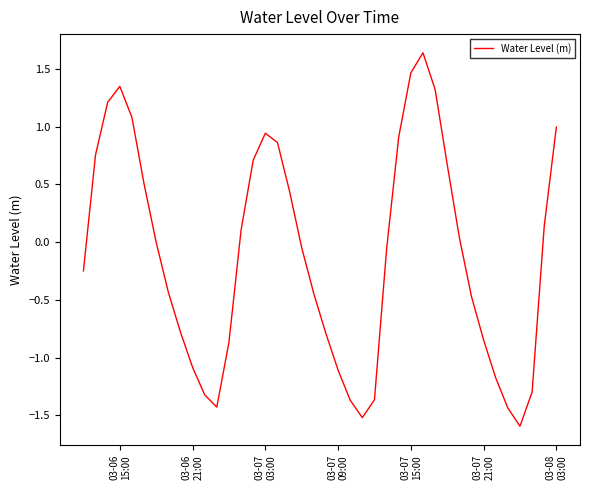

What is the smallest value displayed?

-1.6